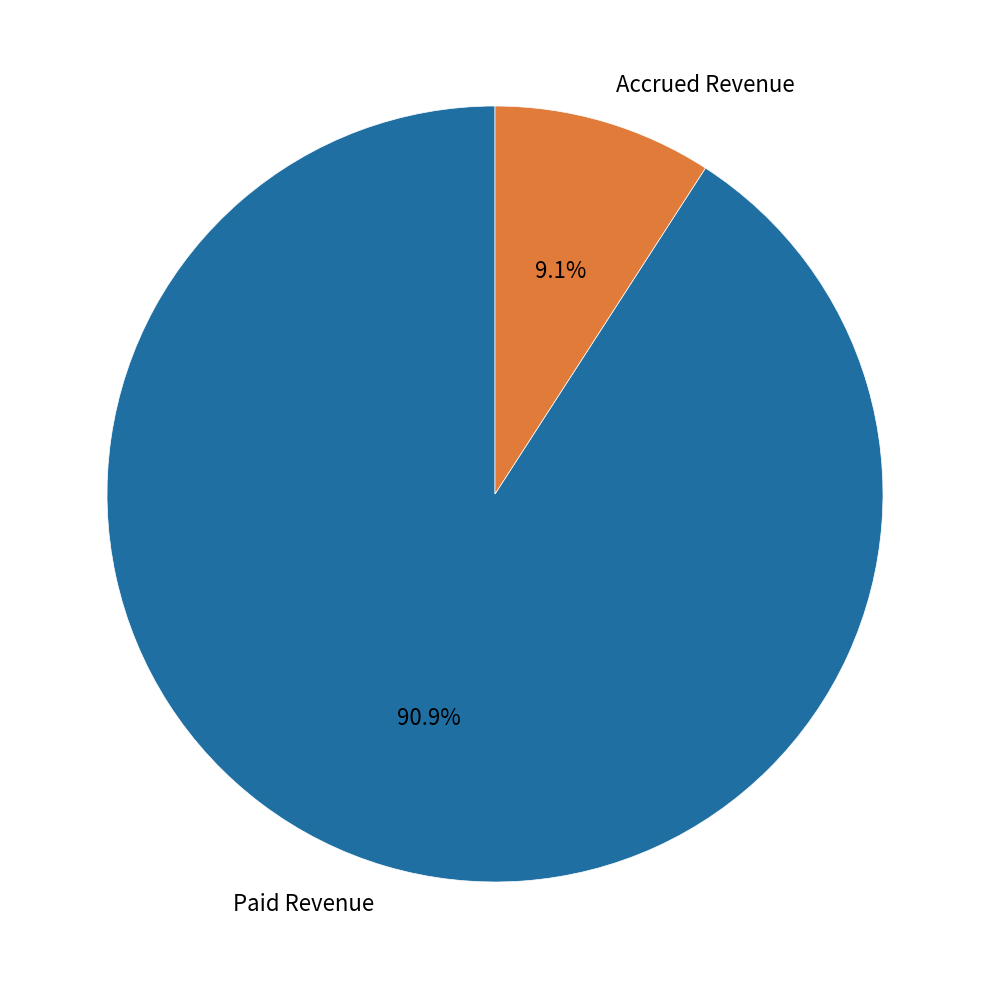

How many segments does this pie chart have?

2